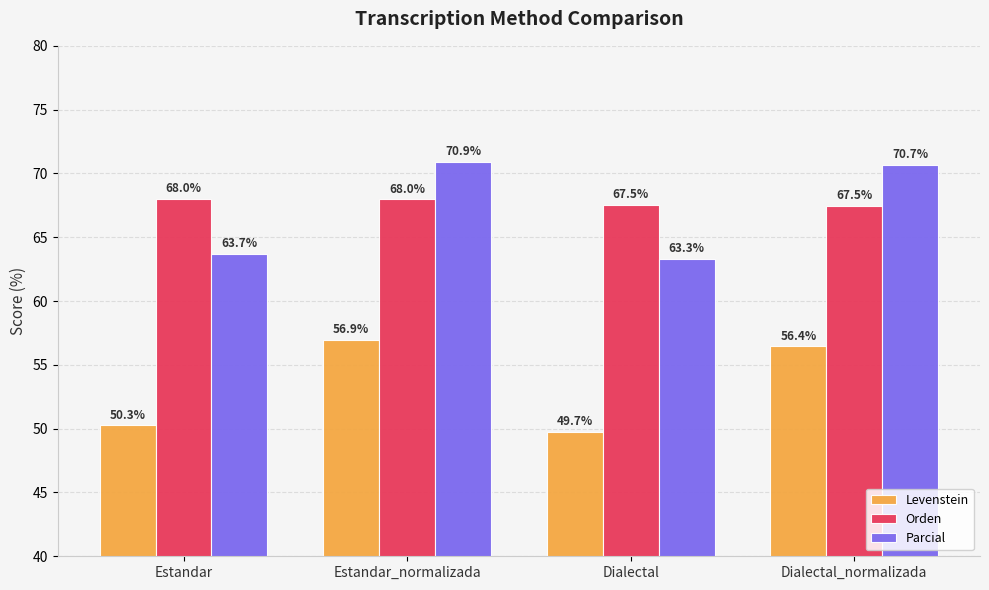

Reading right to left, extract all data points from this chart.

Levenstein: 56.4	49.7	56.9	50.3
Orden: 67.5	67.5	68.0	68.0
Parcial: 70.7	63.3	70.9	63.7